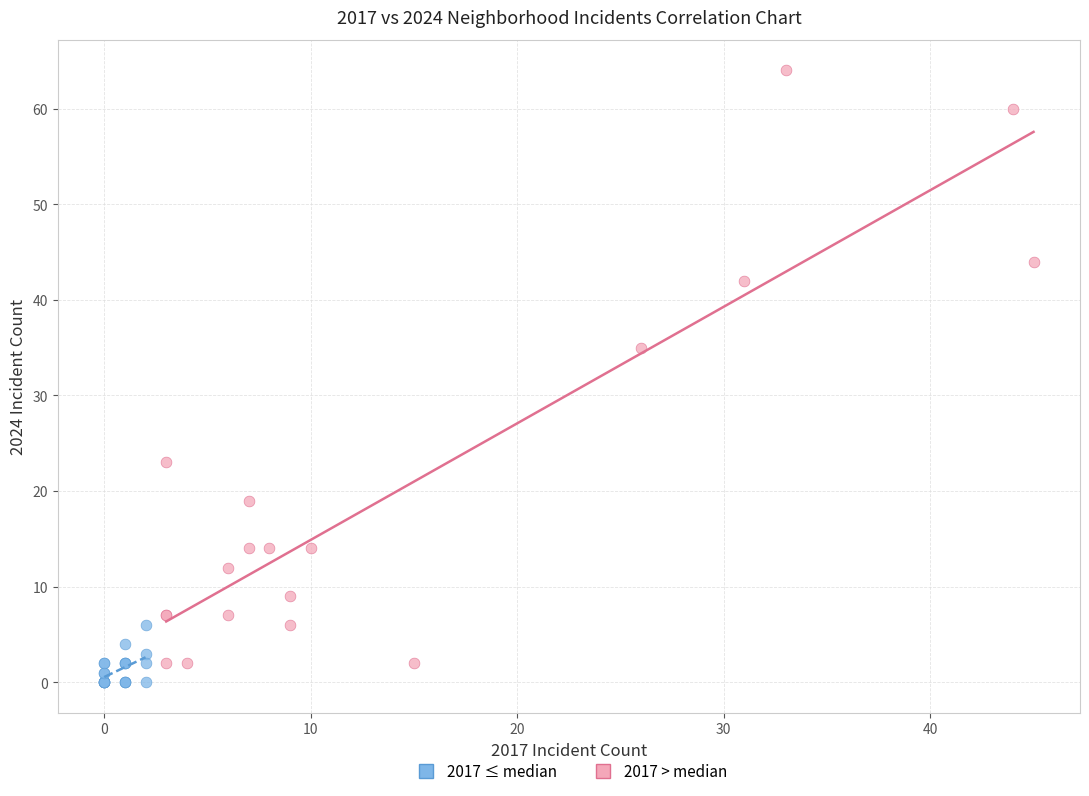

Which series has the largest Y range (max minus min)?

2017 > median